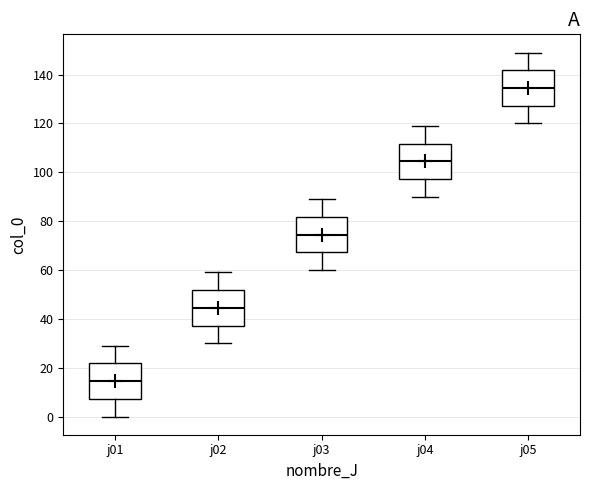

Which box has the highest median line?

j05